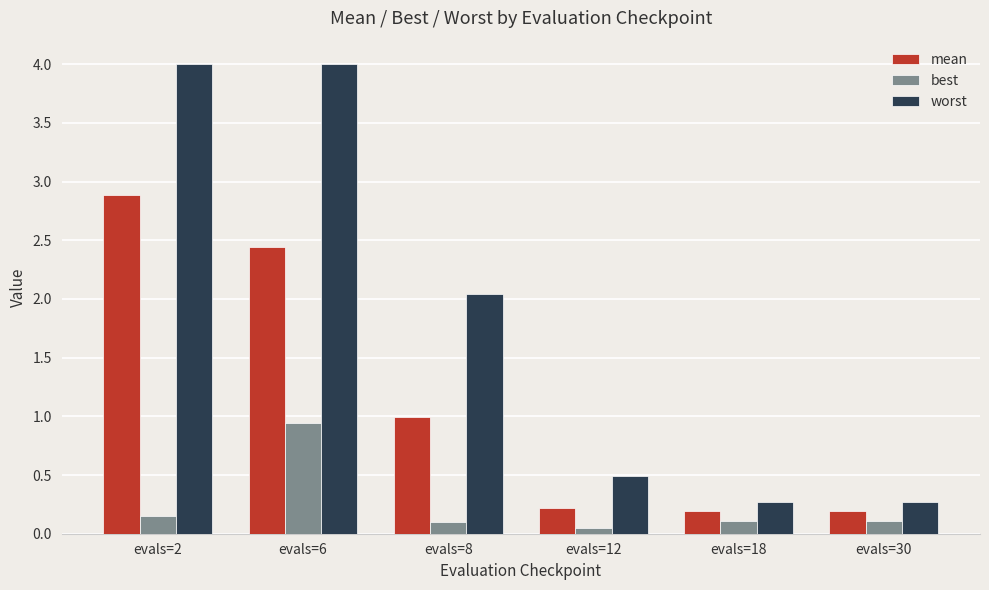

What is the greatest value displayed?

4.0